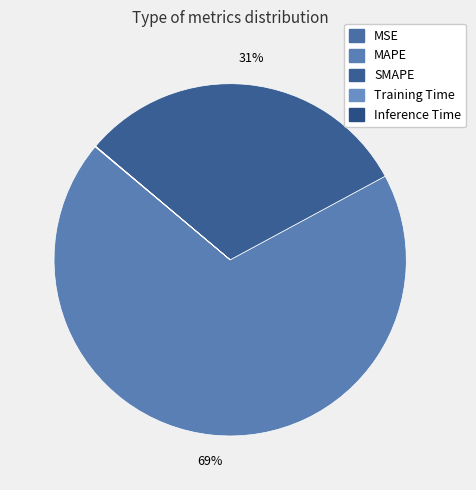

Is there a majority slice in this chart?

Yes